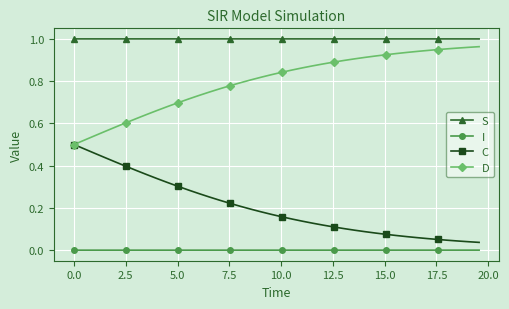

Which series has the largest total across all categories?

S